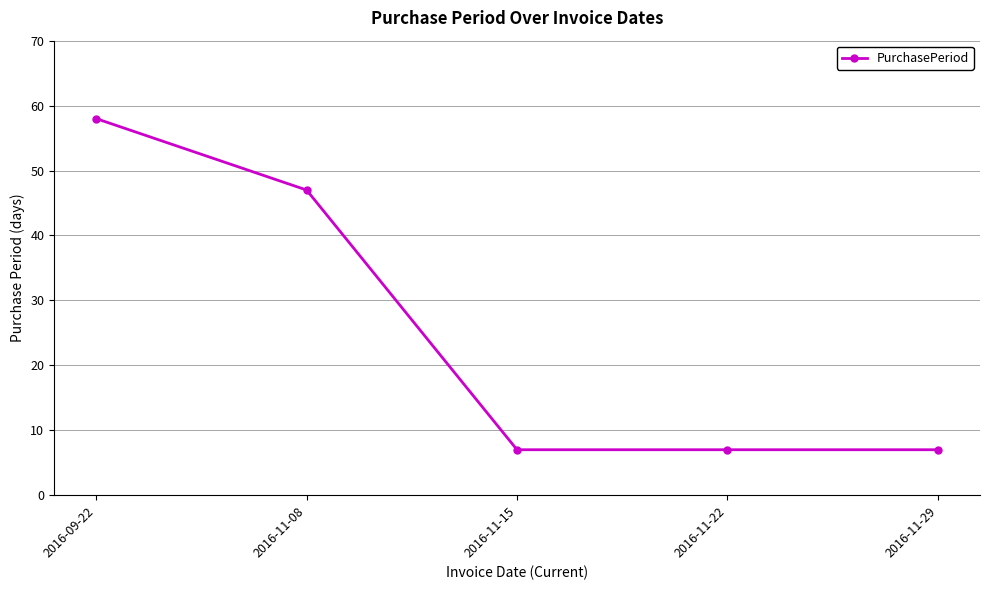

Is it true that the value at 2016-11-29 is 12?

False